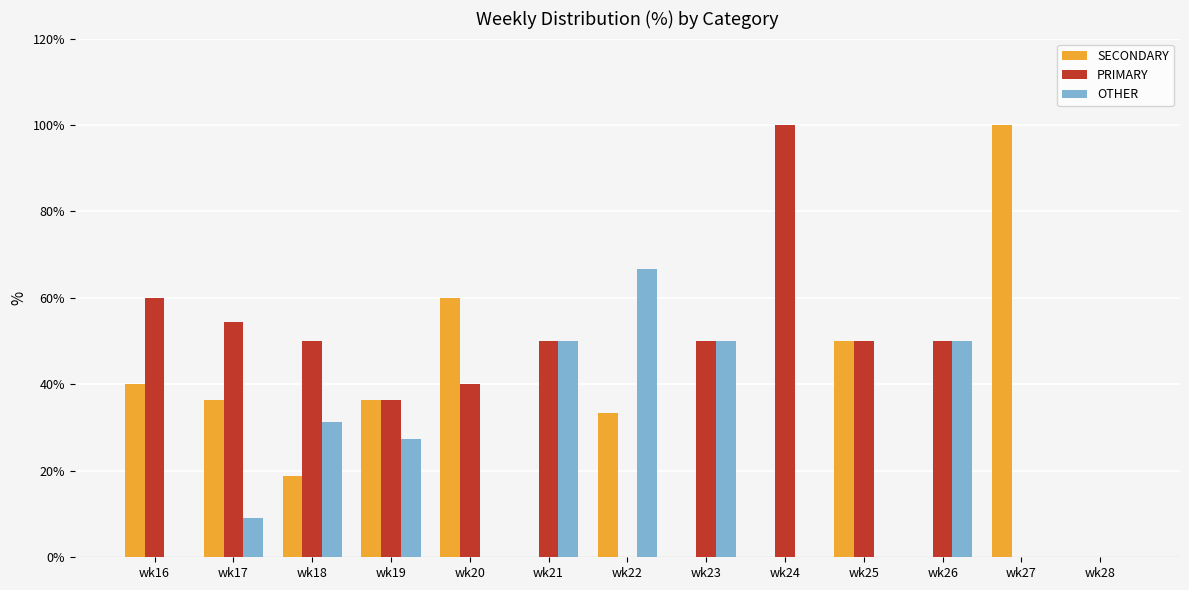

What is the sum of the OTHER values at wk17 and wk23?

59.1